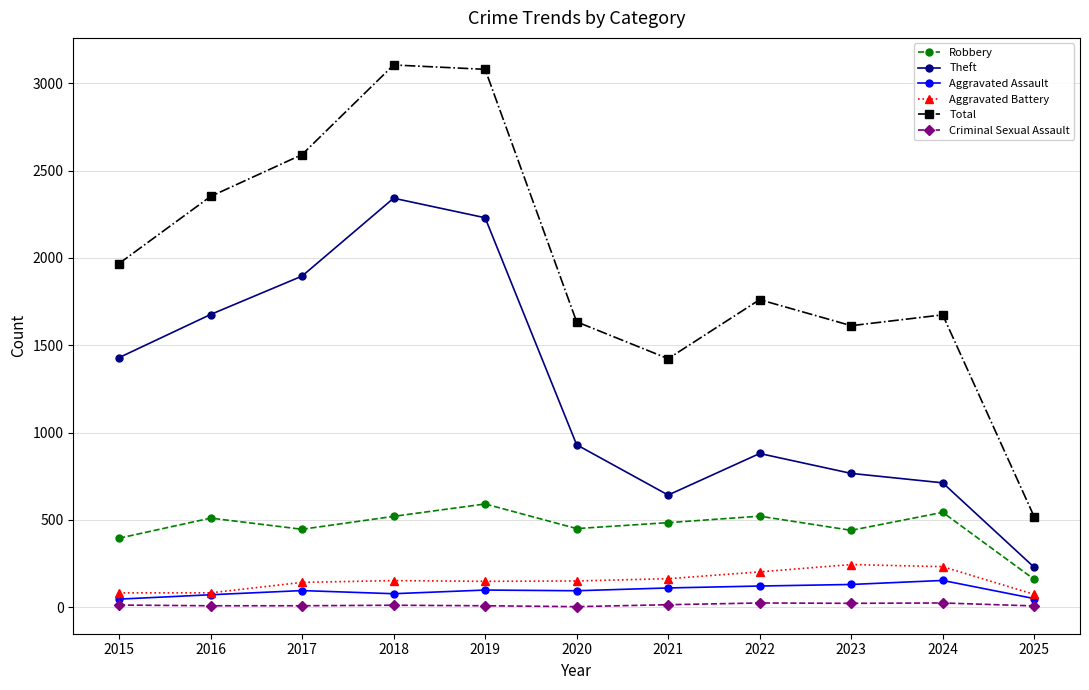

What is the sum of all Total values?

21718